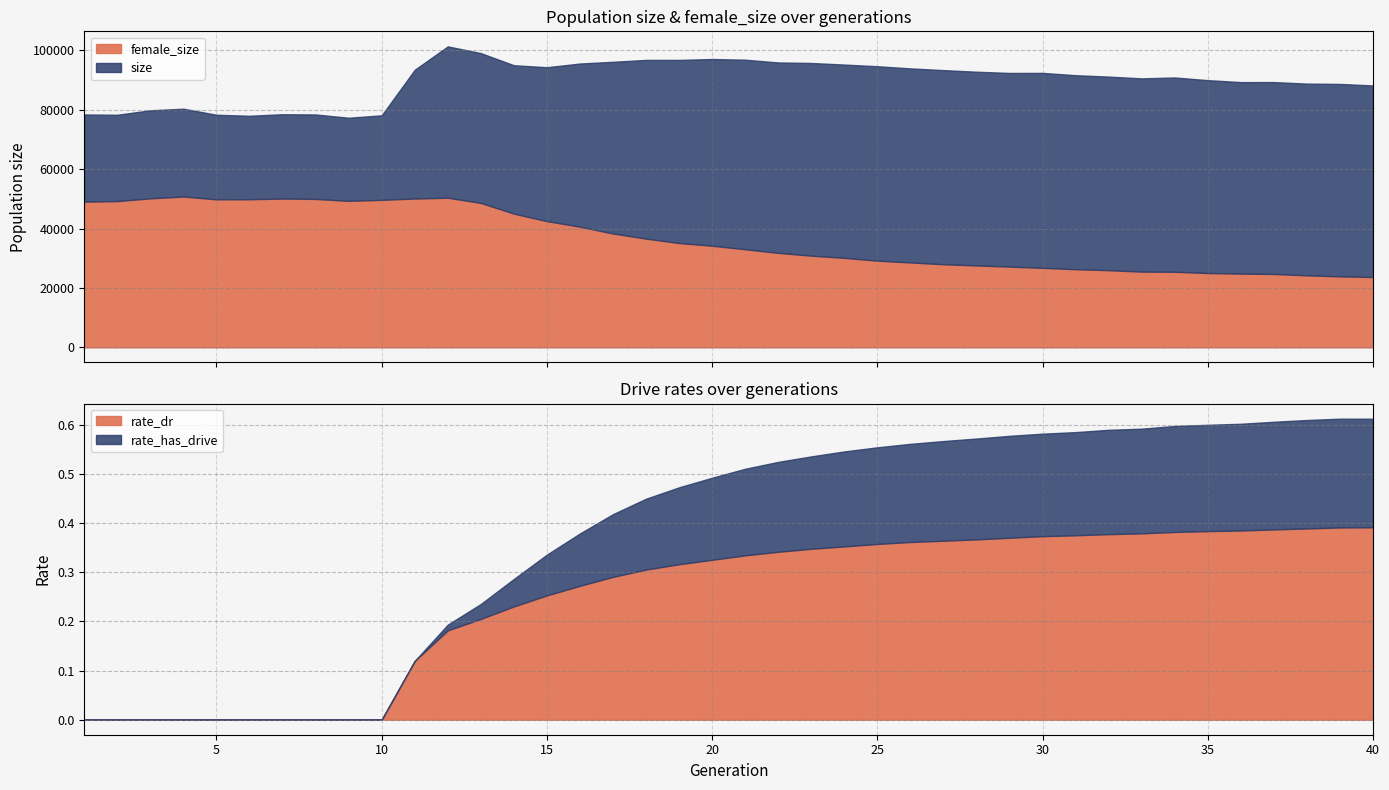

What is the difference between the maximum and minimum values in the rate_dr series?

0.4